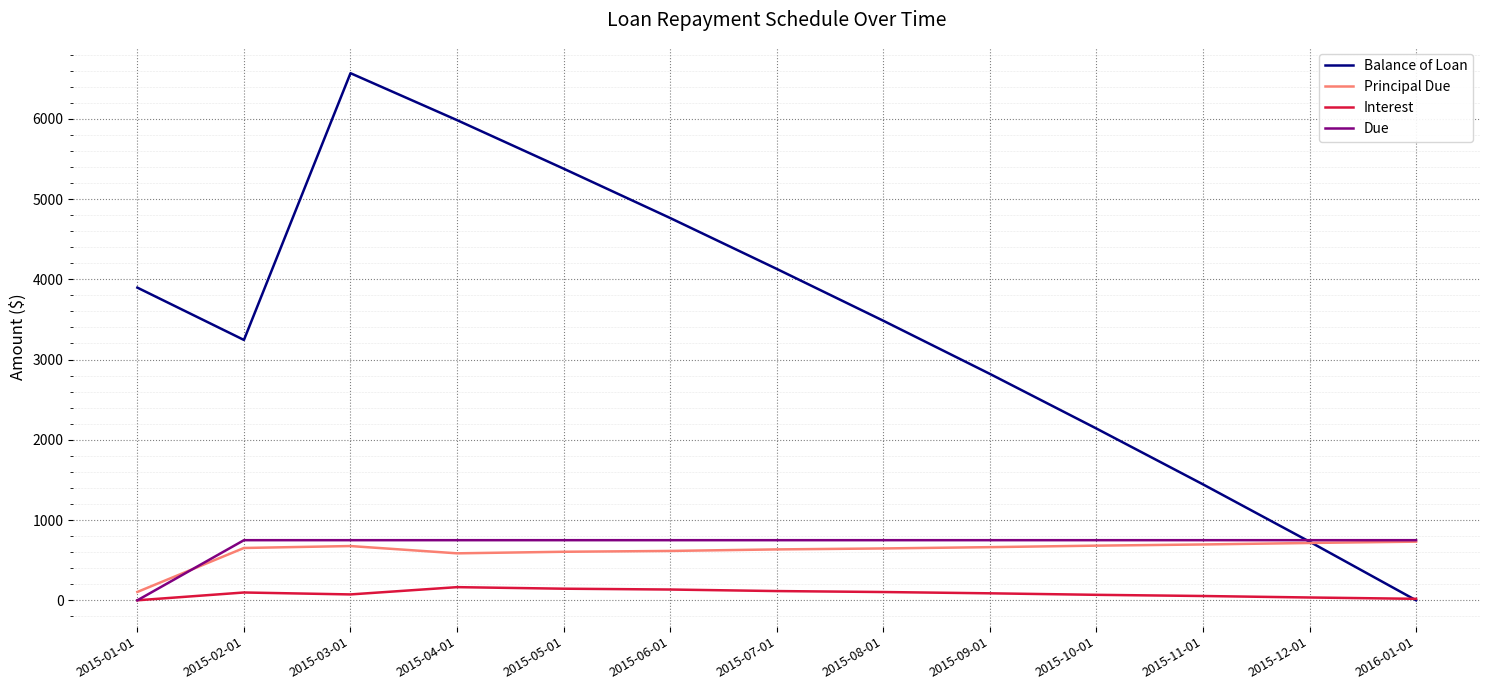

What are all the series names shown in the legend?

Balance of Loan, Principal Due, Interest, Due